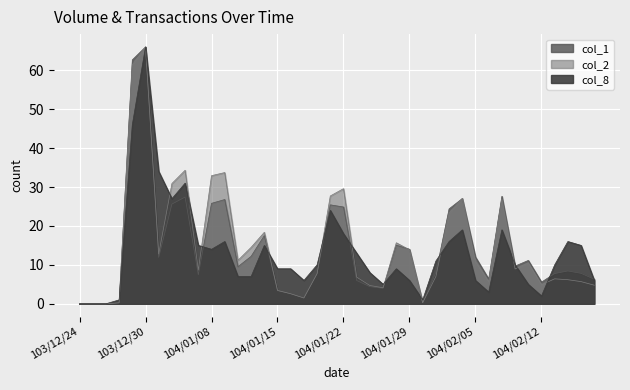

Between which two adjacent categories do col_1 and col_2 first intersect?

104/01/15 and 104/01/16